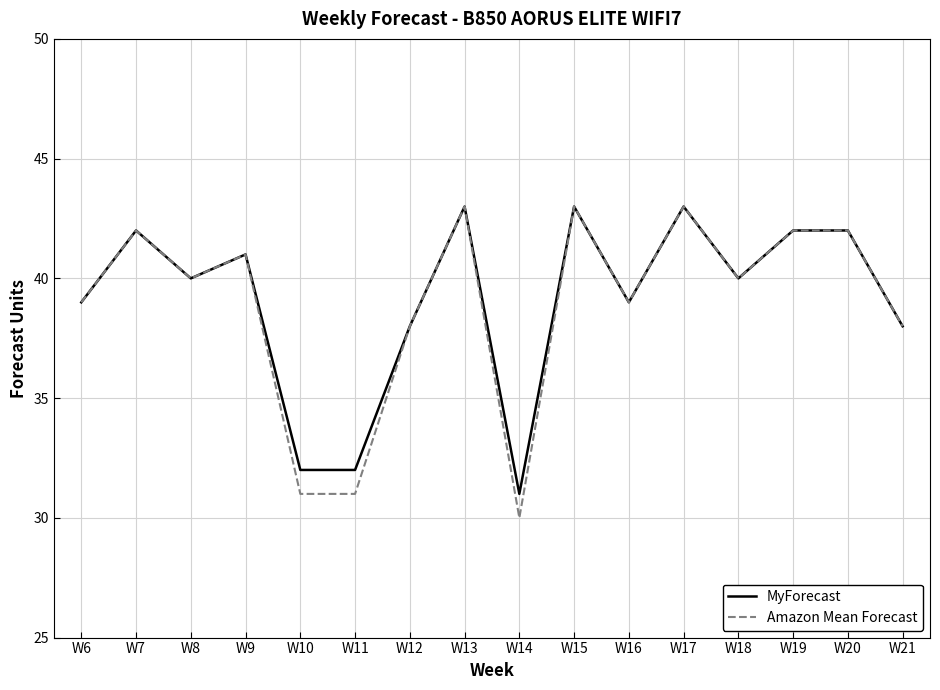

The MyForecast series shows 39 at W6. True or false?

True